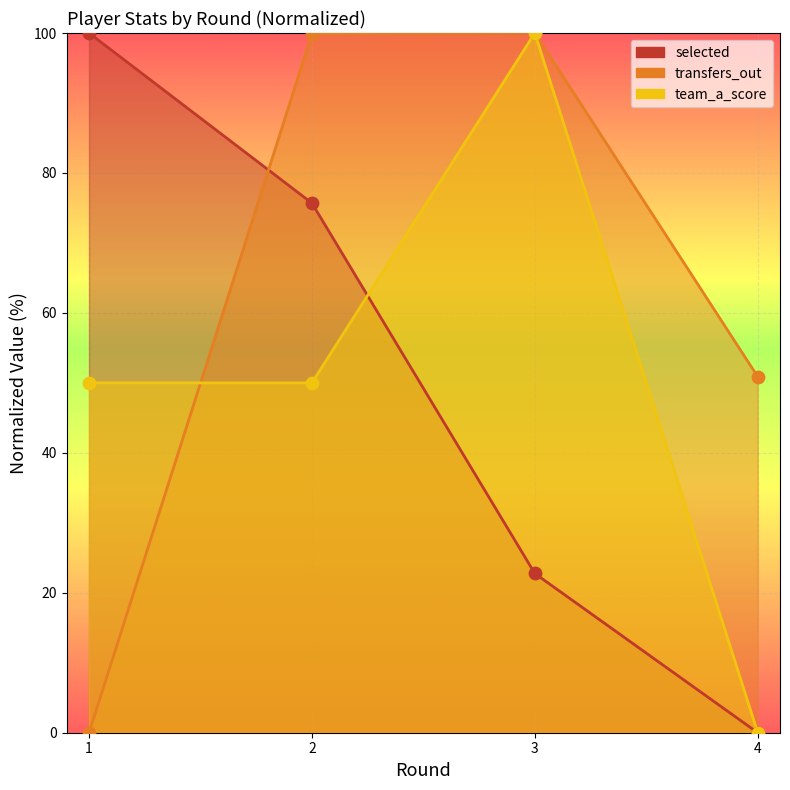

Which series has the largest Y range (max minus min)?

selected